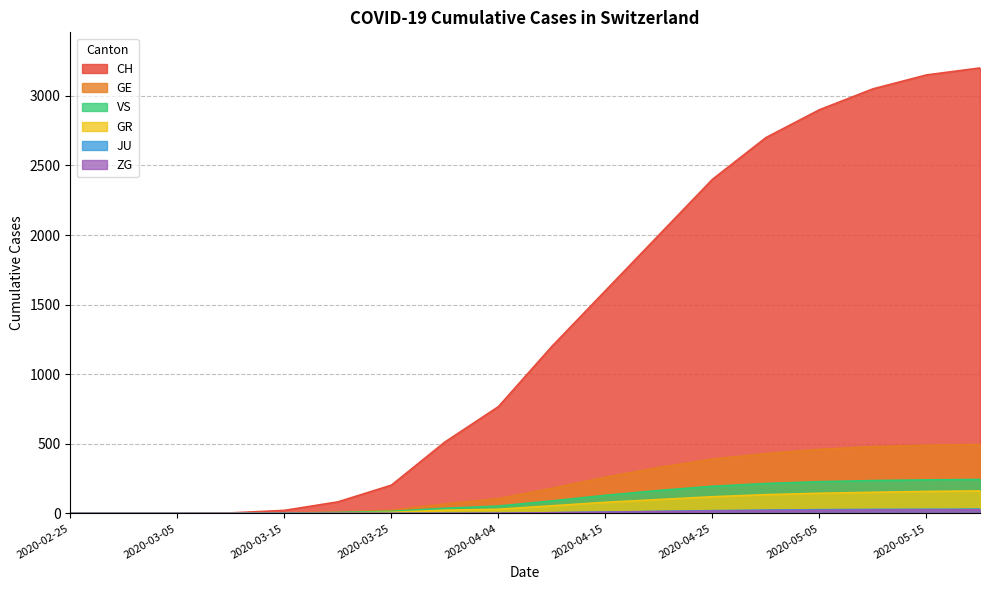

Reading right to left, transcribe all the data shown in this chart.

CH: 2020-05-20=3200	2020-05-15=3150	2020-05-10=3050	2020-05-05=2900	2020-04-30=2700	2020-04-25=2400	2020-04-20=2000	2020-04-15=1600	2020-04-10=1200	2020-04-04=767	2020-03-31=513	2020-03-25=203	2020-03-20=83	2020-03-15=22	2020-03-10=4	2020-03-05=0	2020-02-29=0	2020-02-25=0
GE: 2020-05-20=495	2020-05-15=490	2020-05-10=480	2020-05-05=460	2020-04-30=430	2020-04-25=390	2020-04-20=330	2020-04-15=260	2020-04-10=180	2020-04-04=106	2020-03-31=68	2020-03-25=23	2020-03-20=9	2020-03-15=4	2020-03-10=1	2020-03-05=0	2020-02-29=0	2020-02-25=0
GR: 2020-05-20=162	2020-05-15=158	2020-05-10=152	2020-05-05=145	2020-04-30=135	2020-04-25=120	2020-04-20=100	2020-04-15=80	2020-04-10=55	2020-04-04=30	2020-03-31=23	2020-03-25=8	2020-03-20=3	2020-03-15=0	2020-03-10=0	2020-03-05=0	2020-02-29=0	2020-02-25=0
JU: 2020-05-20=31	2020-05-15=30	2020-05-10=29	2020-05-05=27	2020-04-30=24	2020-04-25=20	2020-04-20=15	2020-04-15=10	2020-04-10=5	2020-04-04=0	2020-03-31=0	2020-03-25=0	2020-03-20=0	2020-03-15=0	2020-03-10=0	2020-03-05=0	2020-02-29=0	2020-02-25=0
VS: 2020-05-20=244	2020-05-15=241	2020-05-10=236	2020-05-05=228	2020-04-30=215	2020-04-25=195	2020-04-20=165	2020-04-15=130	2020-04-10=90	2020-04-04=53	2020-03-31=37	2020-03-25=15	2020-03-20=7	2020-03-15=2	2020-03-10=0	2020-03-05=0	2020-02-29=0	2020-02-25=0
ZG: 2020-05-20=26	2020-05-15=25	2020-05-10=24	2020-05-05=22	2020-04-30=20	2020-04-25=17	2020-04-20=13	2020-04-15=9	2020-04-10=5	2020-04-04=2	2020-03-31=1	2020-03-25=0	2020-03-20=0	2020-03-15=0	2020-03-10=0	2020-03-05=0	2020-02-29=0	2020-02-25=0